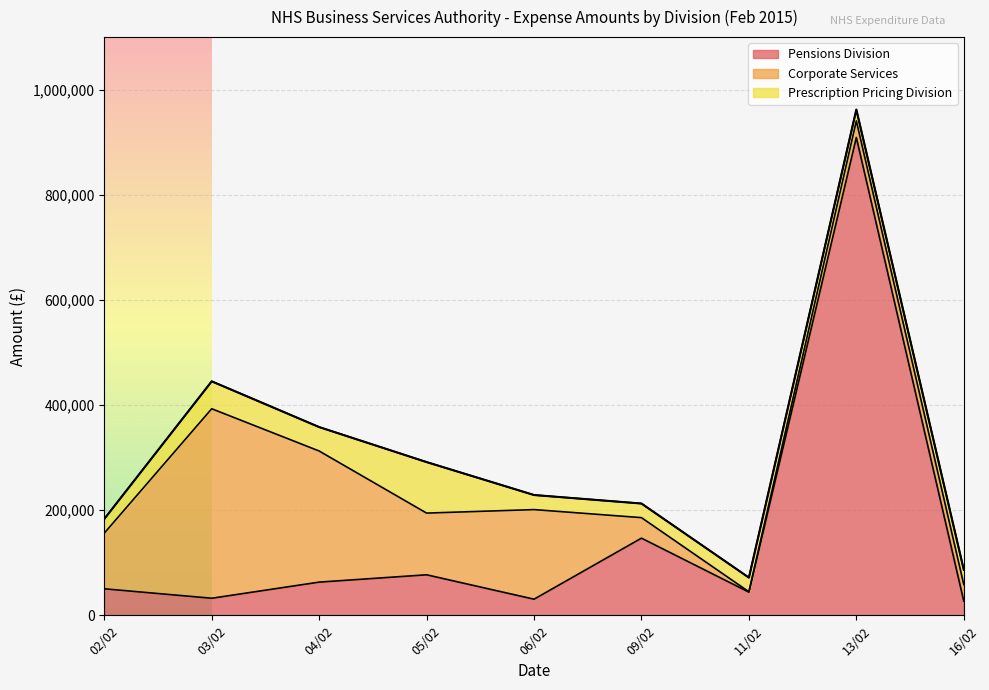

What is the maximum value for Corporate Services?

360542.3